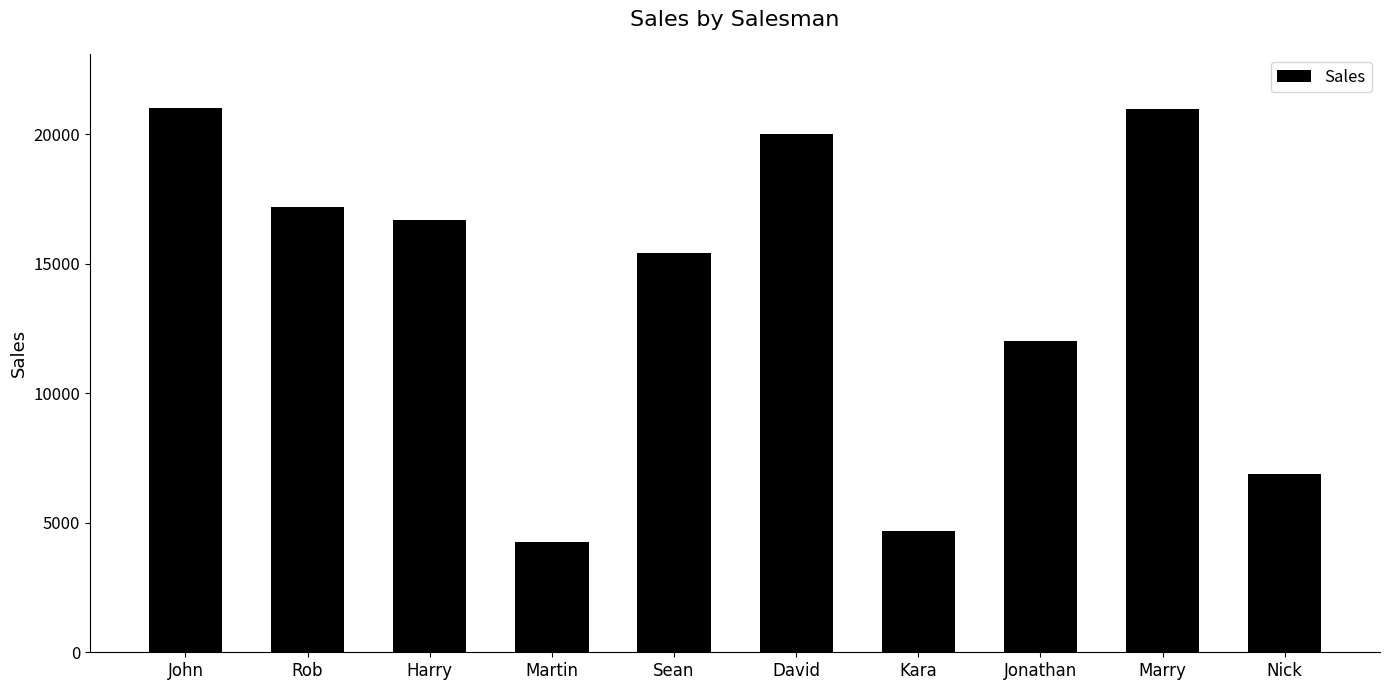

What is the label of the 6th bar from the left?

David